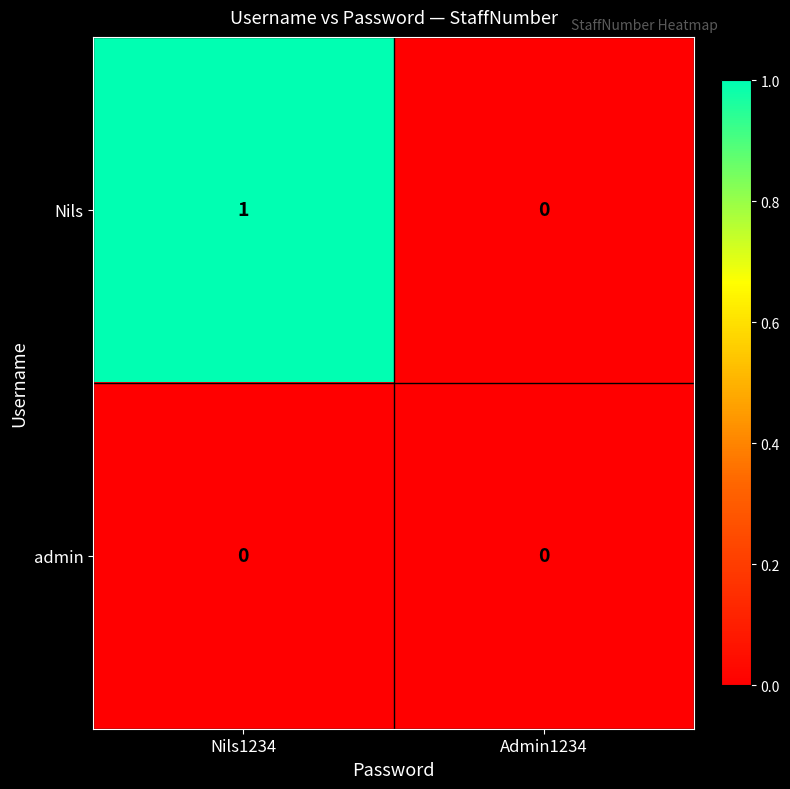

True or false: admin has a value of 0 at Nils1234.

True